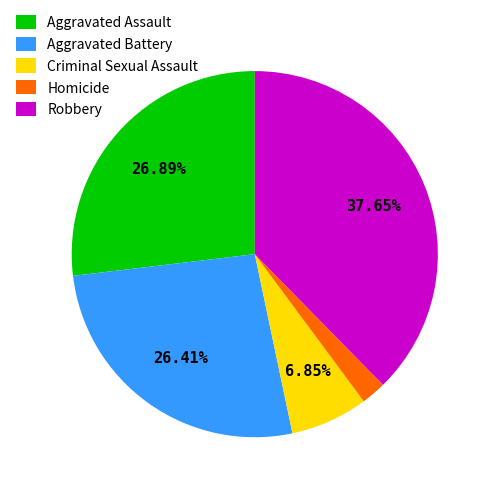

Is it true that Criminal Sexual Assault is 7% of the pie?

True